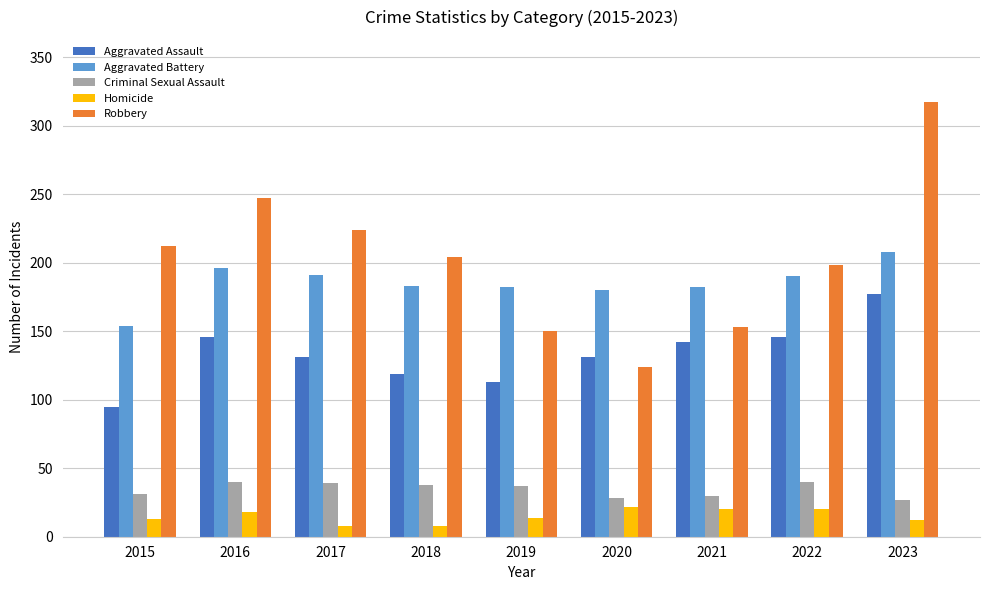

Is the value of Robbery at 2017 greater than the value of Aggravated Battery at 2021?

Yes